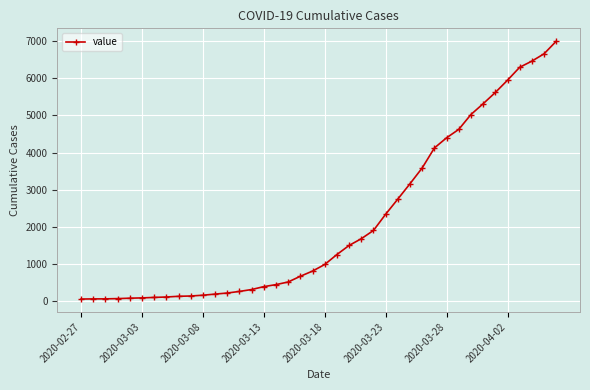

What is the average value?

2142